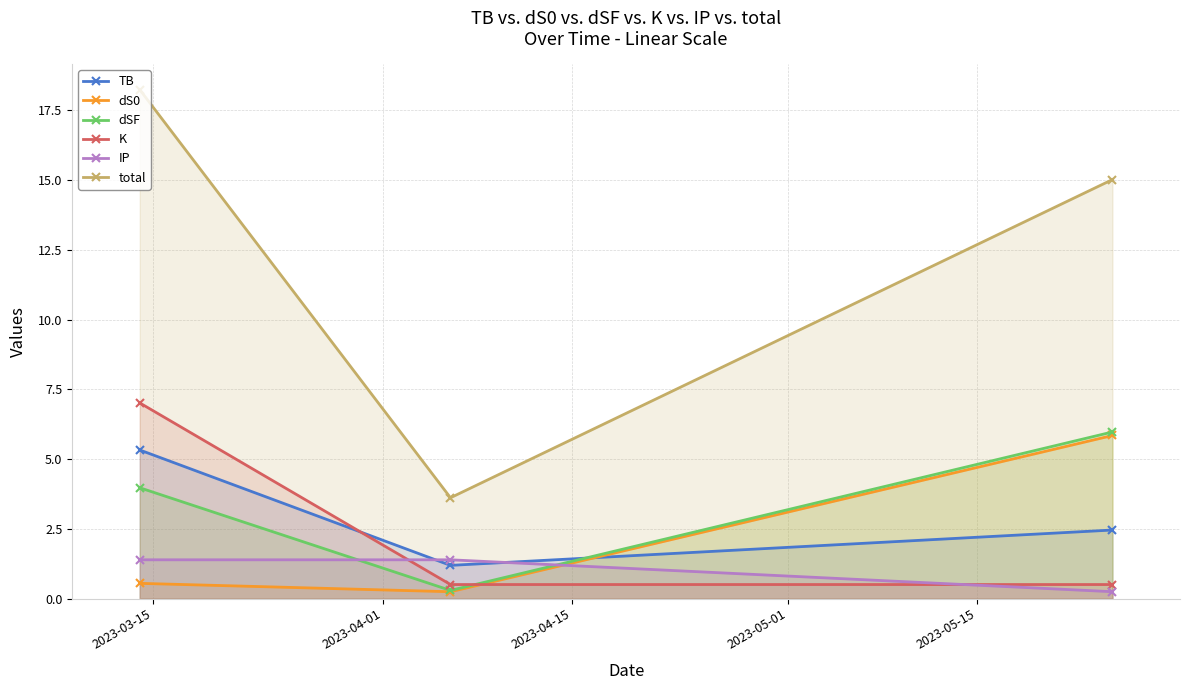

What is the difference between the maximum and second lowest values in the total series?

3.2